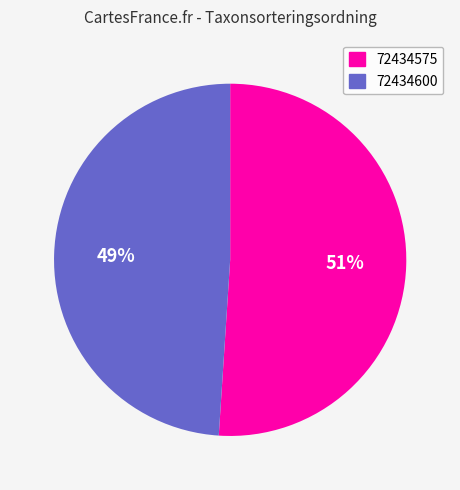

What is the largest slice in the pie chart?

72434575